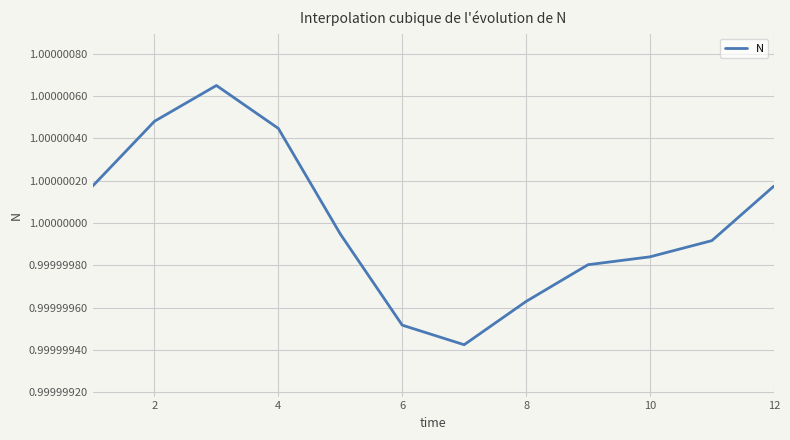

How many lines are shown in the chart?

1